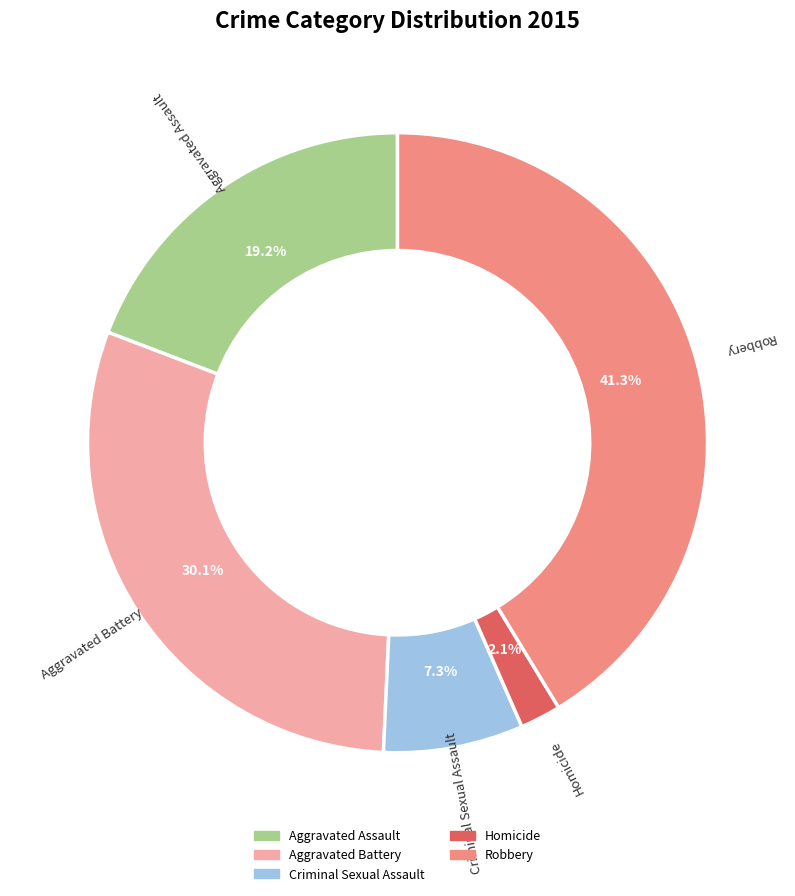

Count the number of slices in the pie.

5